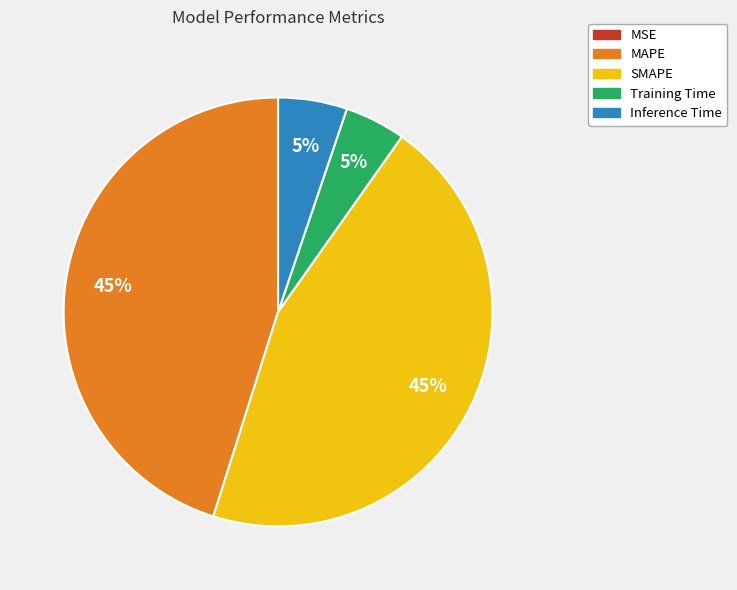

True or false: Training Time accounts for 11% of the total.

False